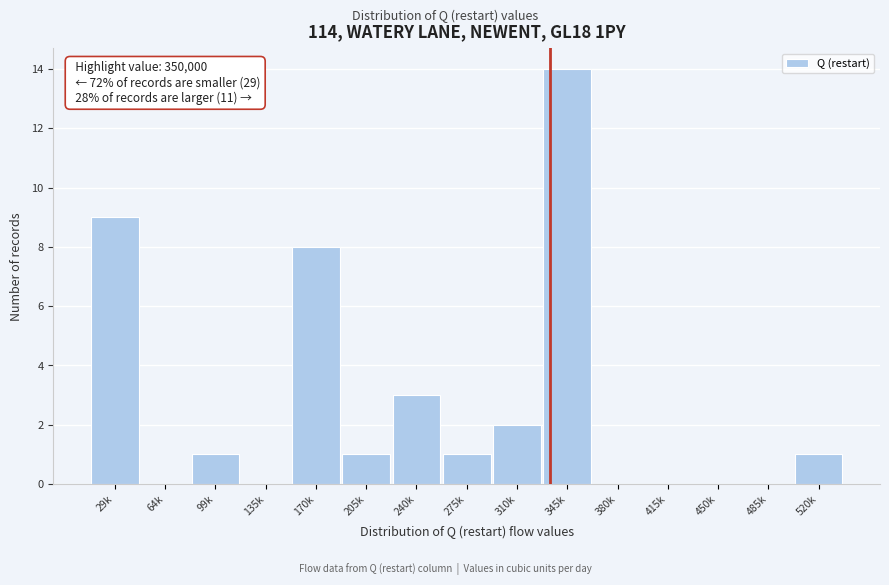

Reading left to right, extract all data points from this chart.

29k=9	64k=0	99k=1	135k=0	170k=8	205k=1	240k=3	275k=1	310k=2	345k=14	380k=0	415k=0	450k=0	485k=0	520k=1